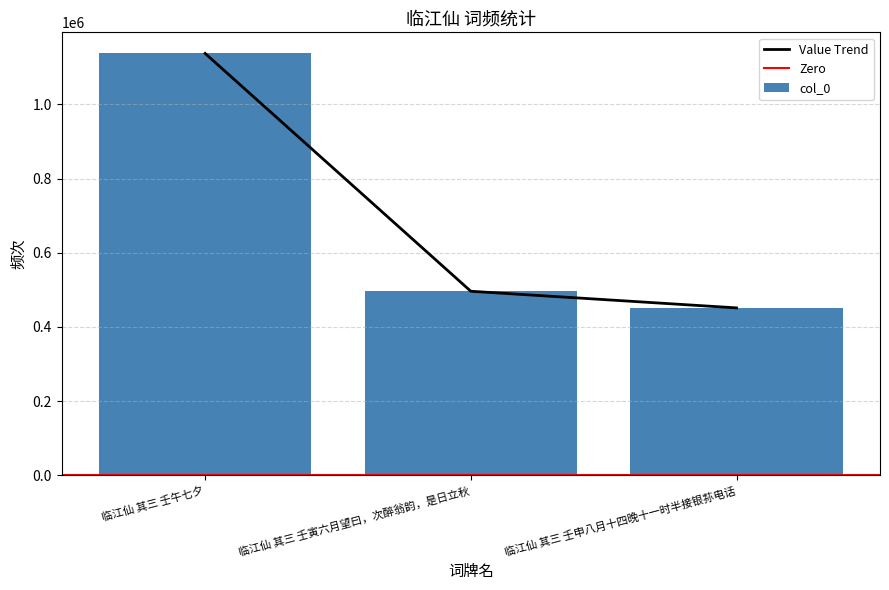

Which label corresponds to the smallest value in the chart?

临江仙 其三 壬申八月十四晚十一时半接银荪电话